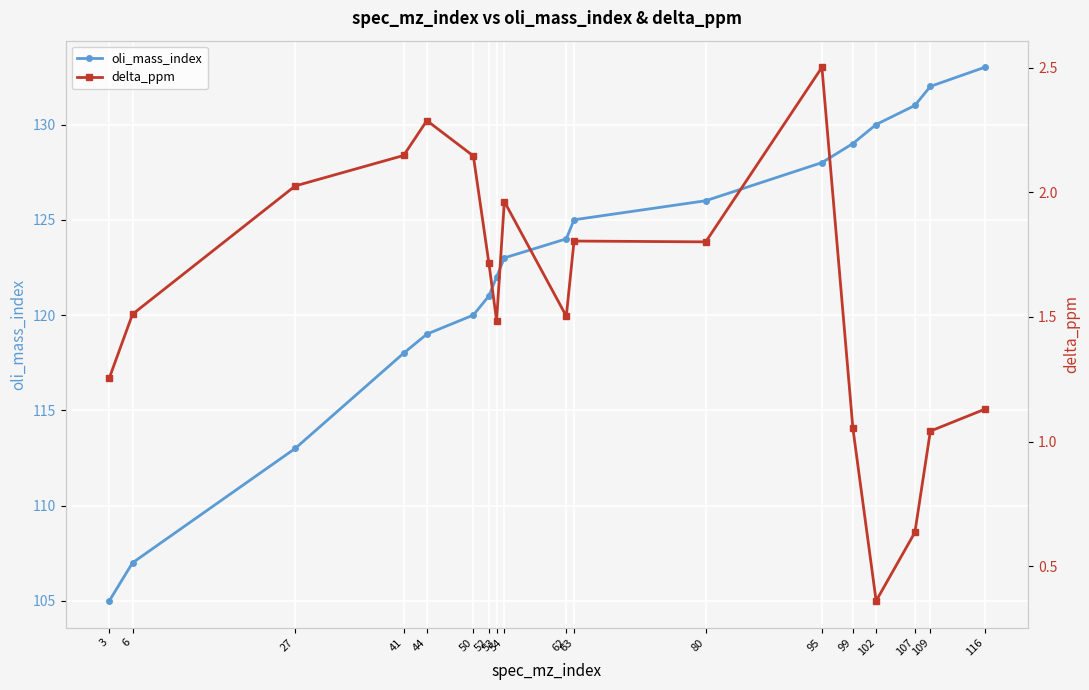

The value of delta_ppm at 54 is 1.0. True or false?

False